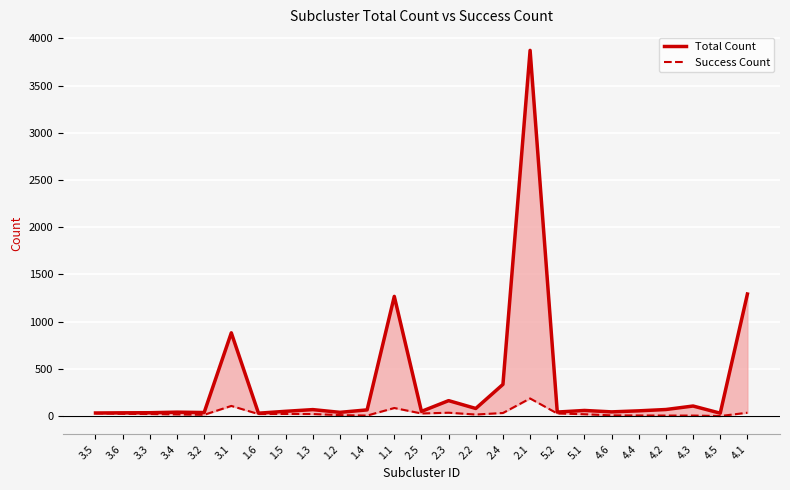

Which category has the lowest value in the Total Count series?

1.6